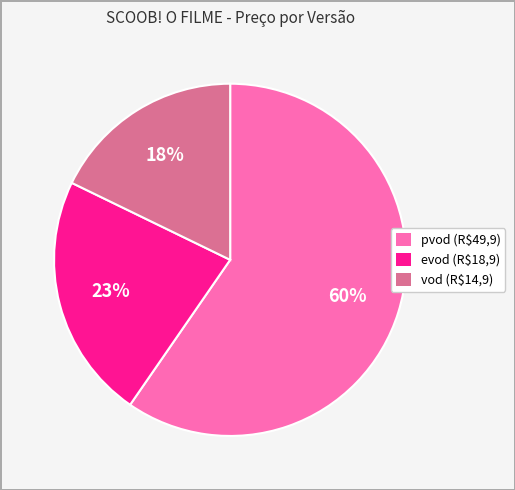

Which slice is the largest?

pvod (R$49,9)